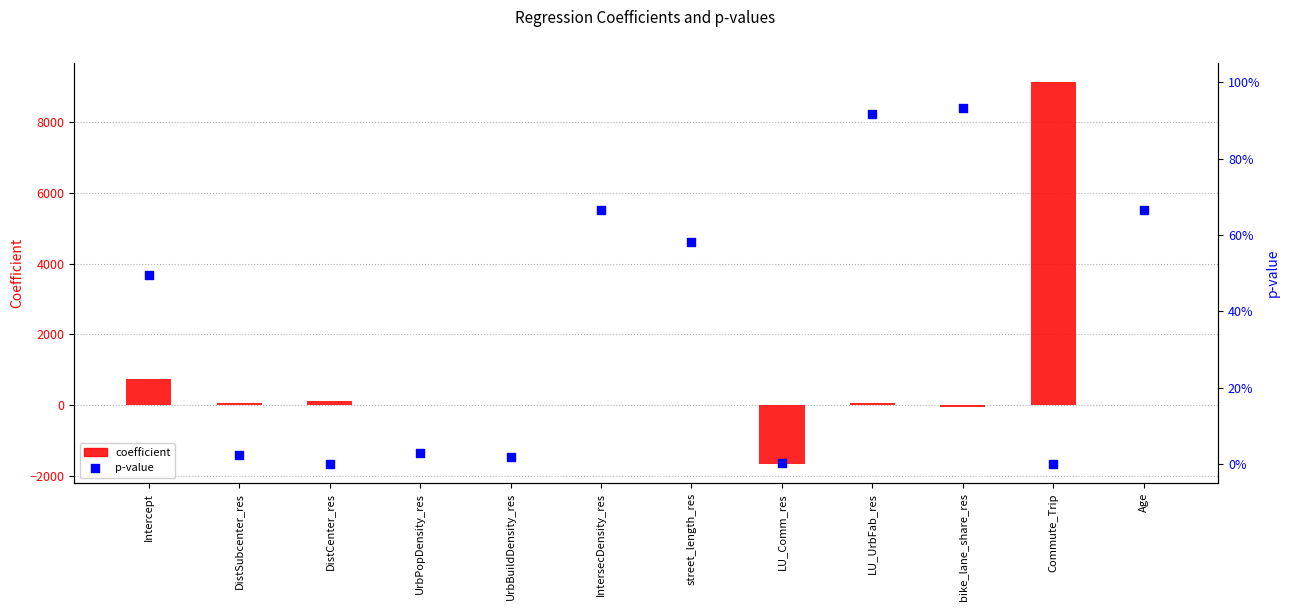

Is the value of coefficient at DistCenter_res greater than the value of p-value at street_length_res?

Yes